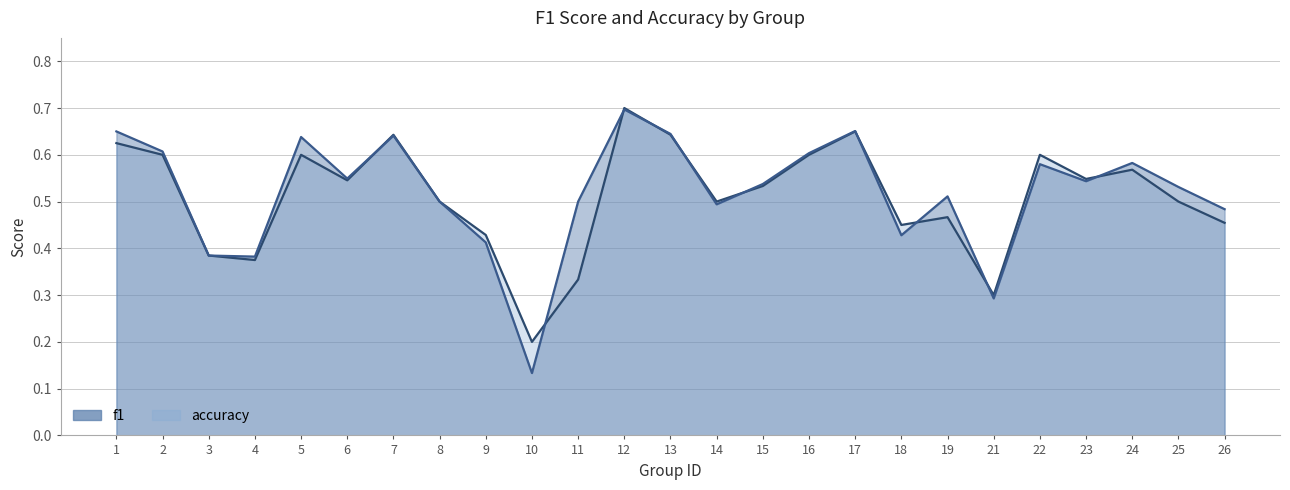

At which category does f1 reach its first local valley?

4